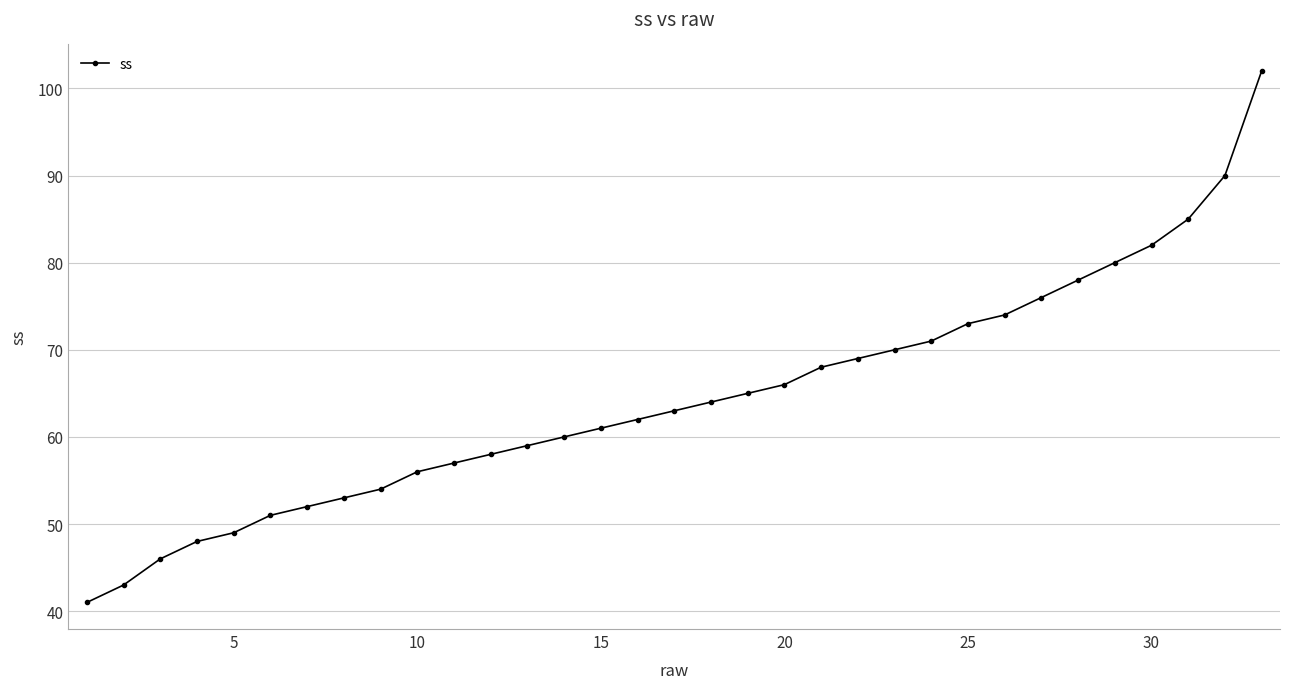

What is the smallest value displayed?

41